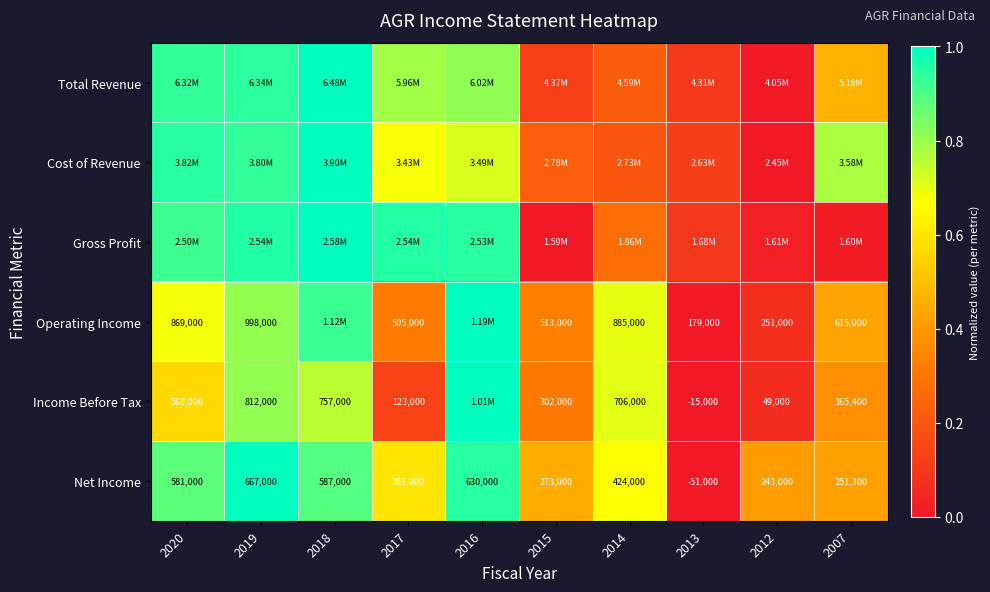

True or false: Gross Profit has a value of 0.0 at 2007.

False